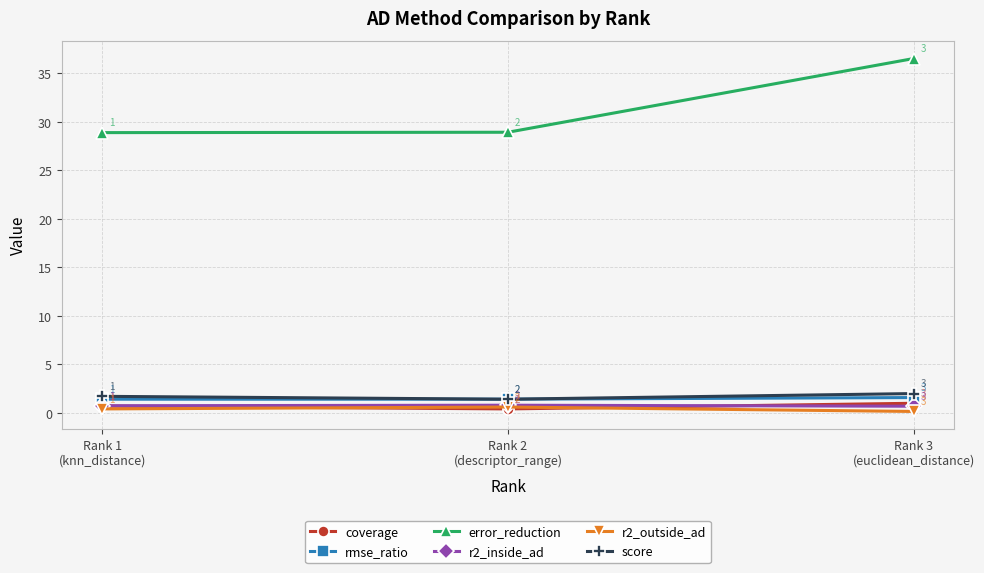

Which series has the largest total across all categories?

error_reduction